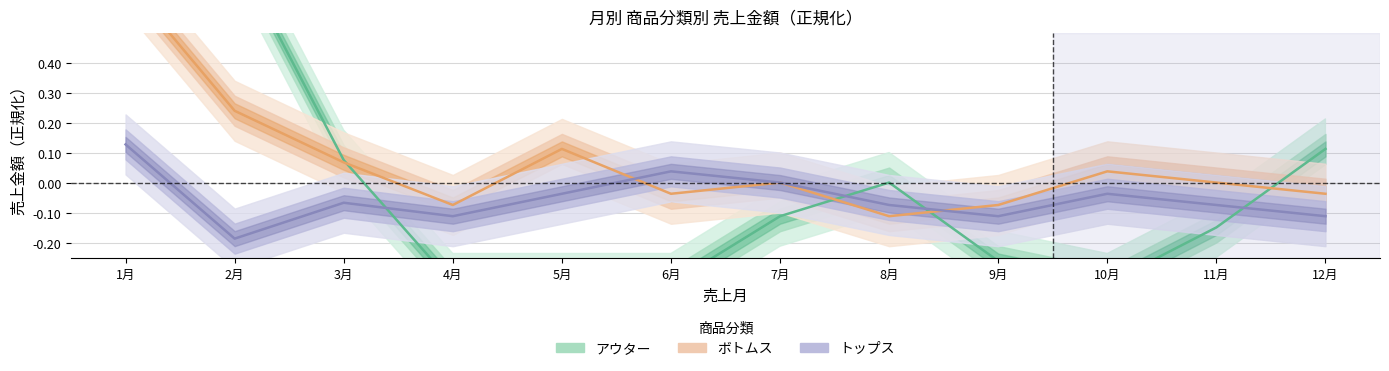

How many interior local valleys does the トップス series have?

3